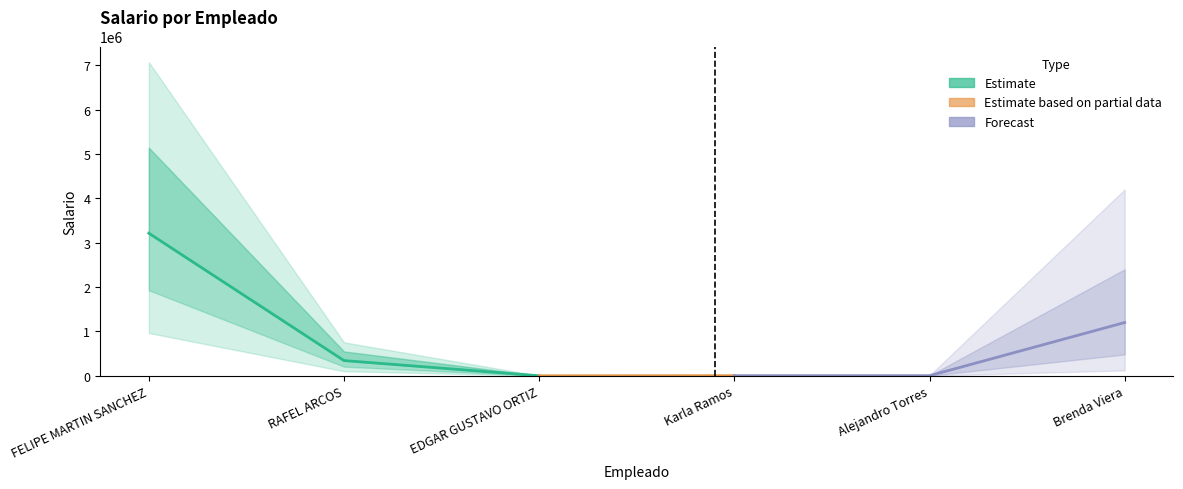

What is the difference between the maximum and minimum values?

3212932